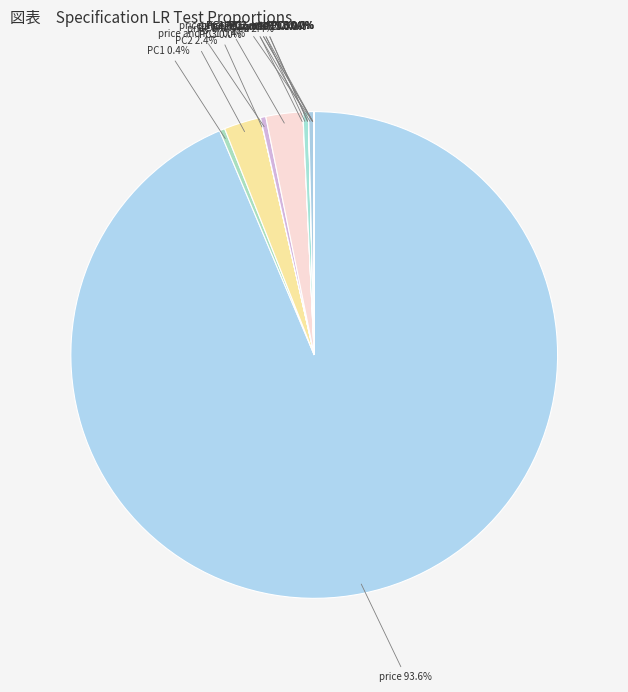

What is the largest slice in the pie chart?

price